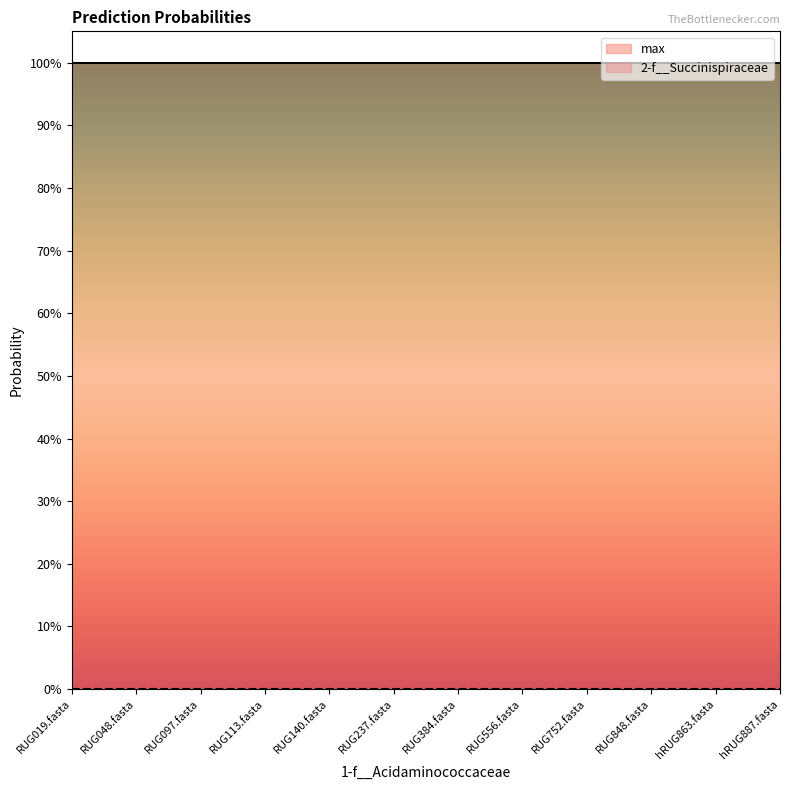

True or false: max and 2-f__Succinispiraceae intersect in this chart.

False